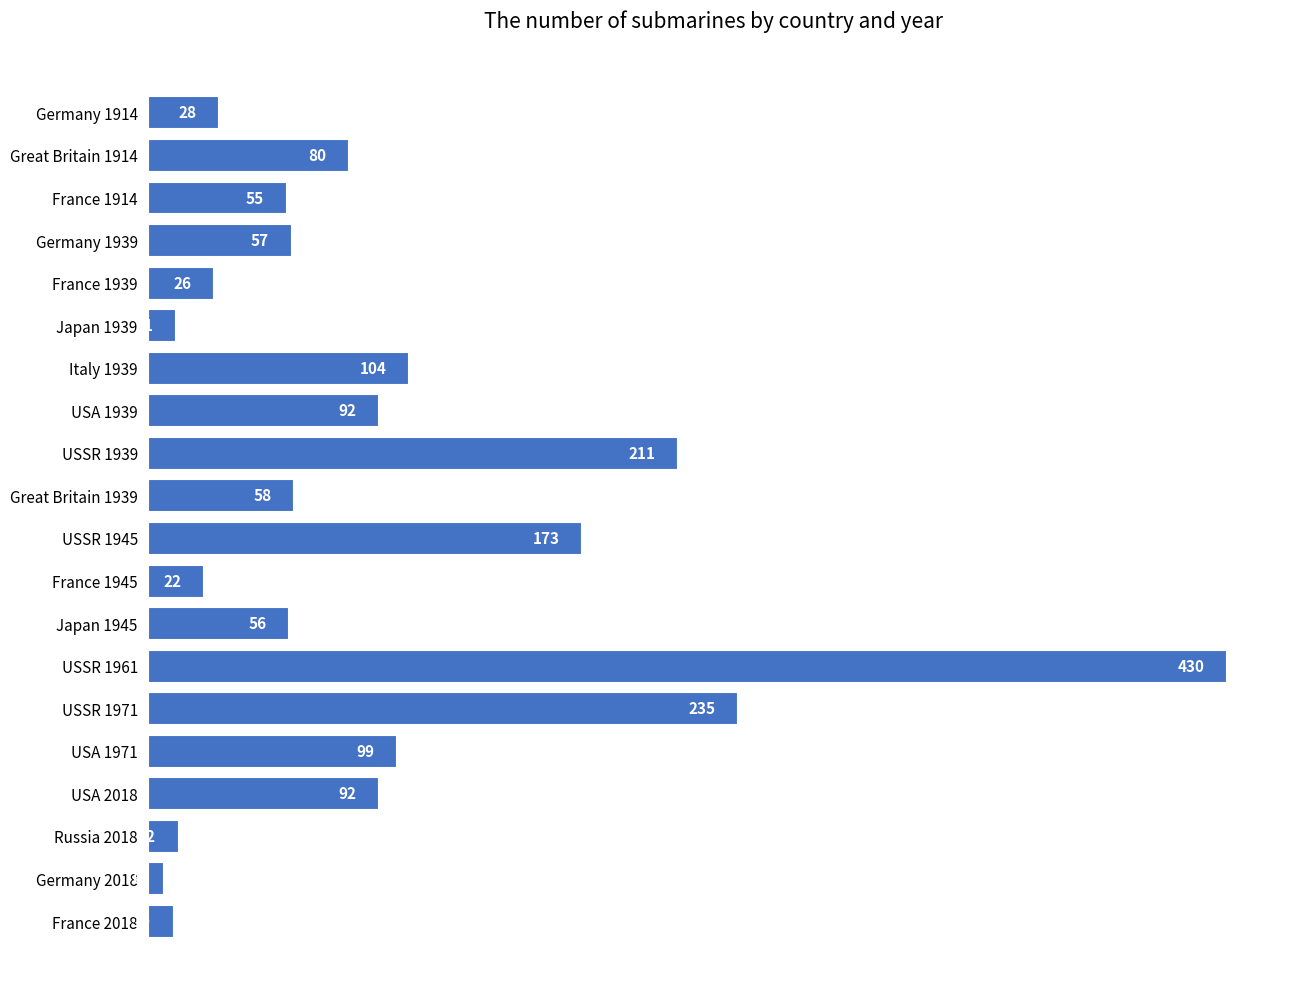

What is the ratio of the value at Japan 1945 to the value at France 1945?

2.5